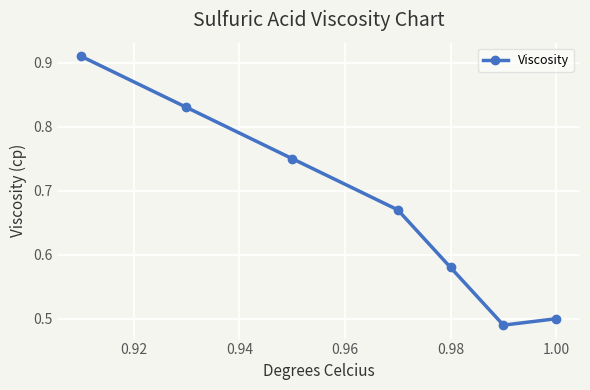

How many values are between 0 and 1?

7